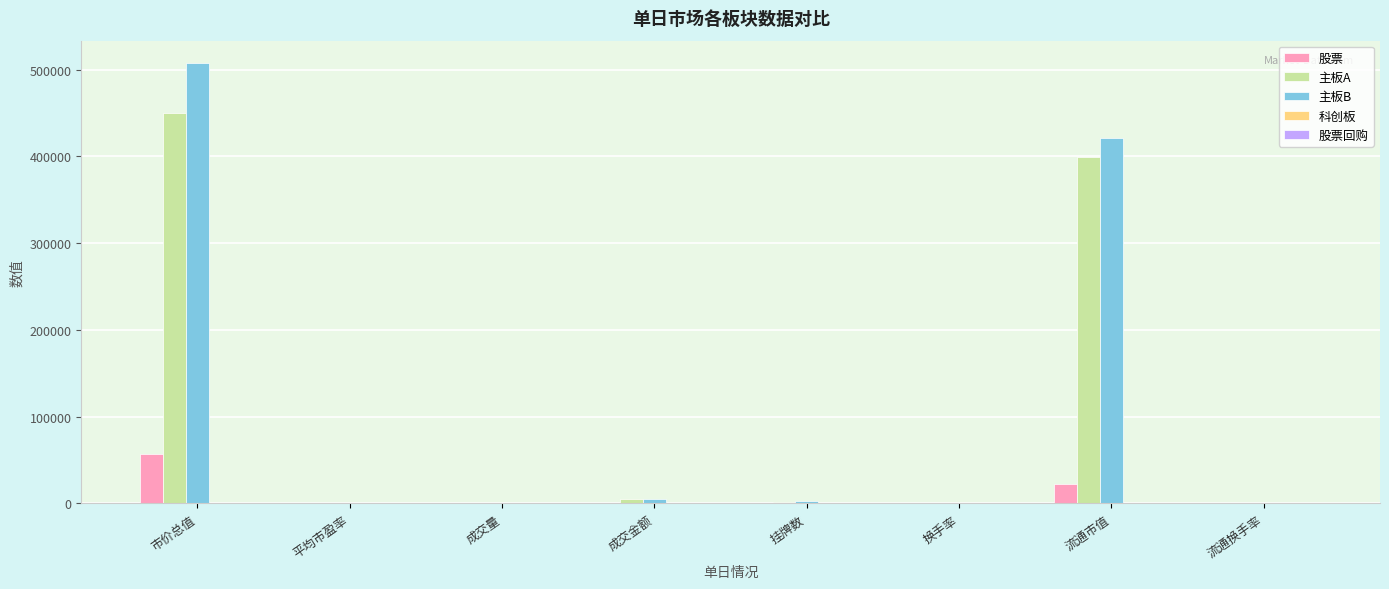

At which label is 股票 closest to 28415?

流通市值